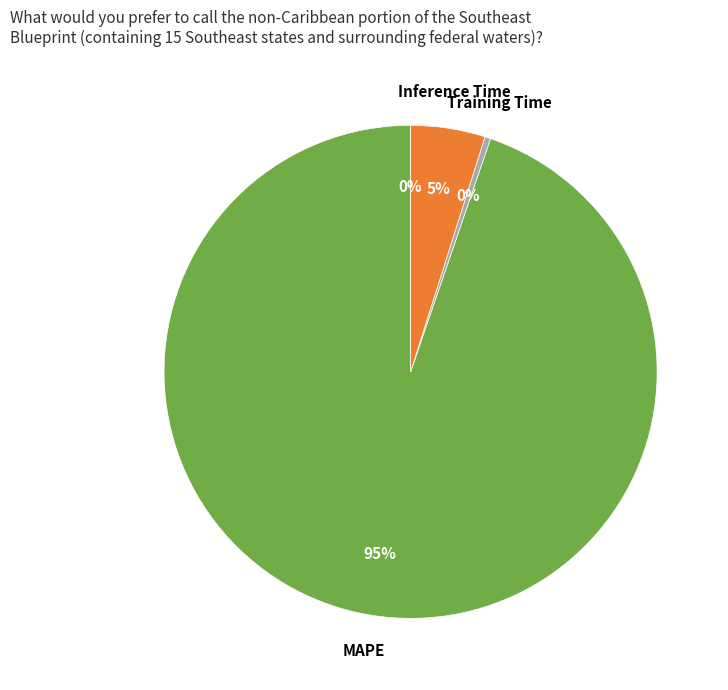

To the nearest percent, what is the difference between the largest and smallest slice percentages?

95%